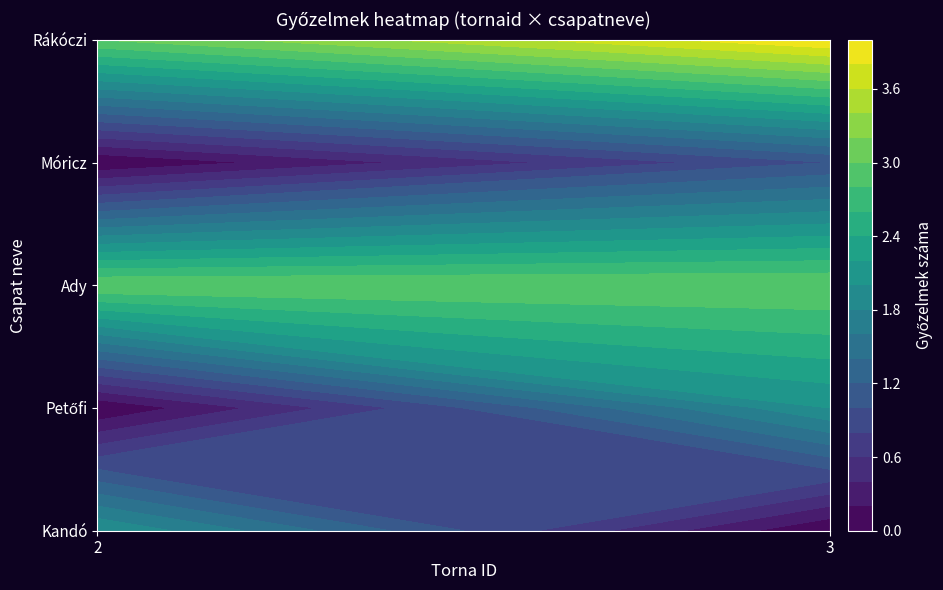

Reading left to right, extract all data points from this chart.

Kandó: 2	0
Petőfi: 0	2
Ady: 3	3
Móricz: 0	1
Rákóczi: 3	4